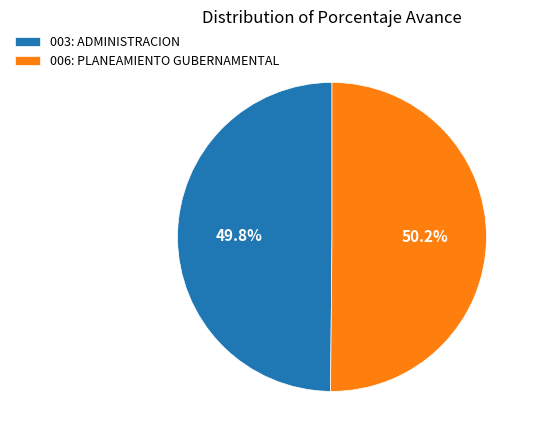

What is the ratio of the value at 003: ADMINISTRACION to the value at 006: PLANEAMIENTO GUBERNAMENTAL?

1.0